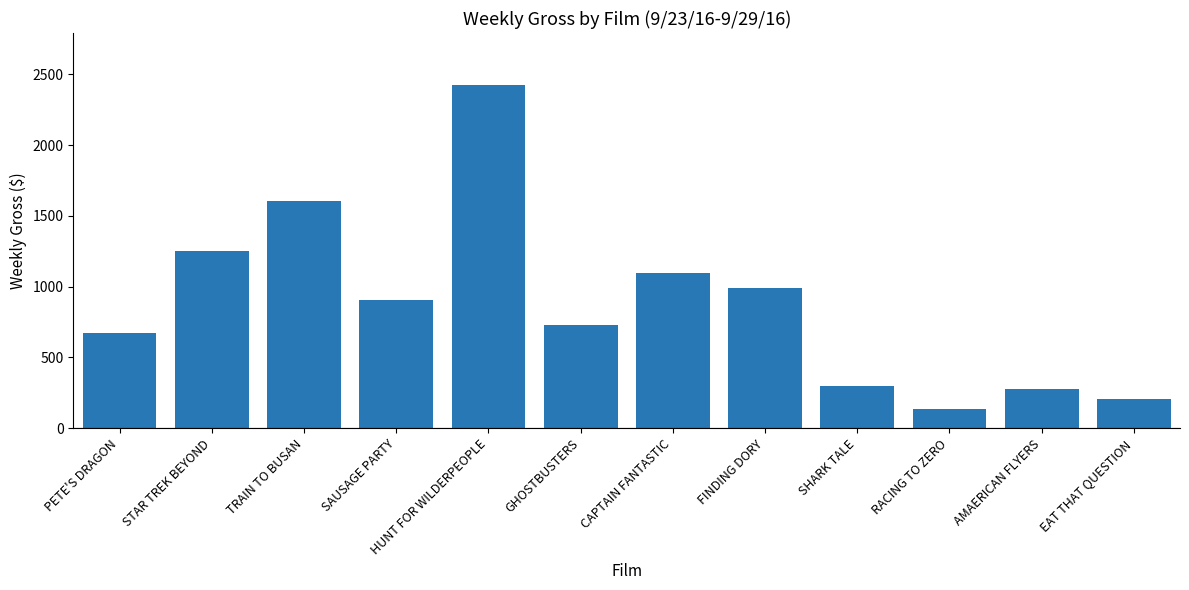

What is the difference between the values at SHARK TALE and TRAIN TO BUSAN?

1308.4